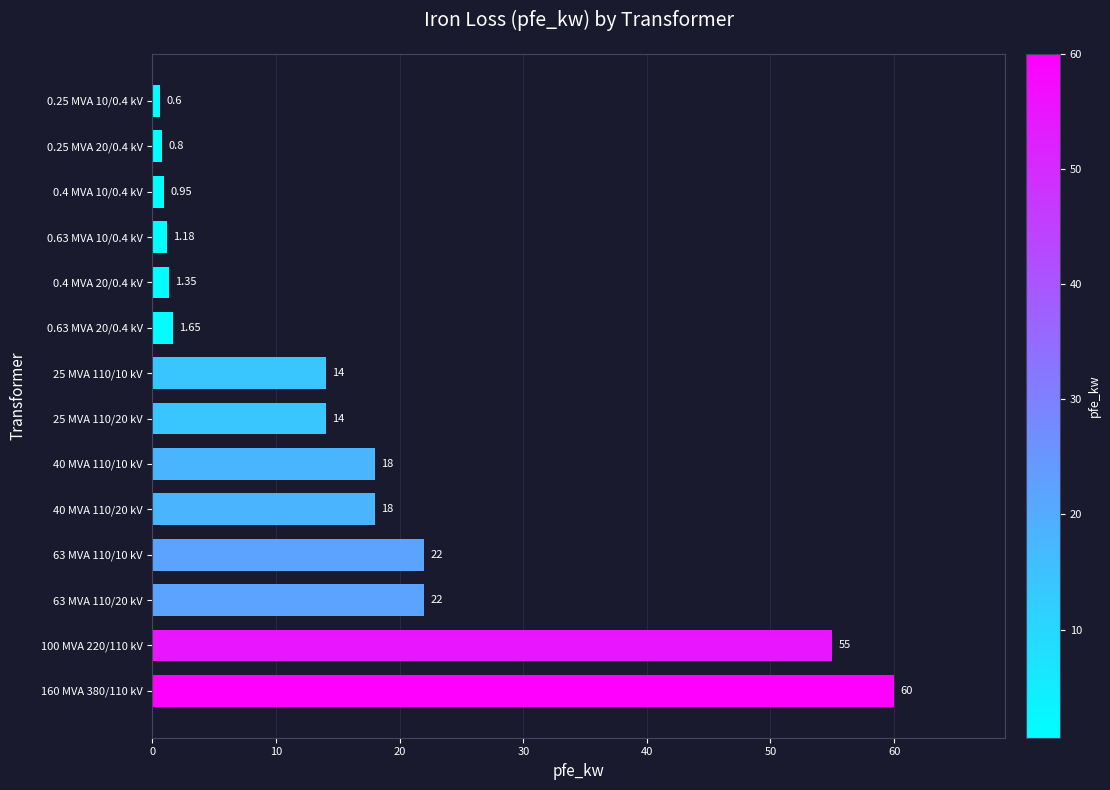

What is the change in value from 100 MVA 220/110 kV to 63 MVA 110/10 kV?

-33.0